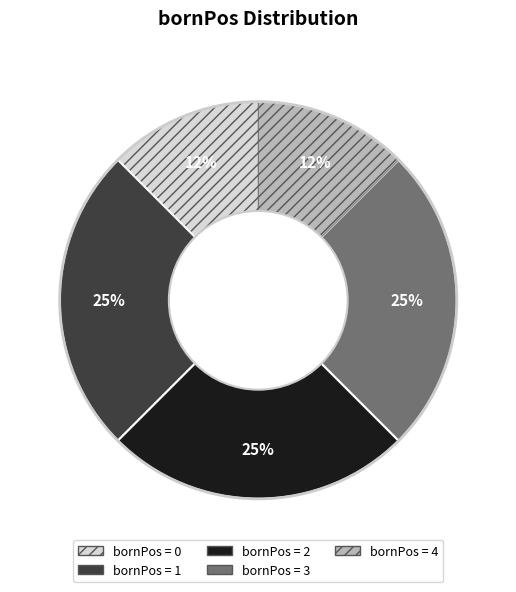

To the nearest percent, what is the average slice percentage?

20%